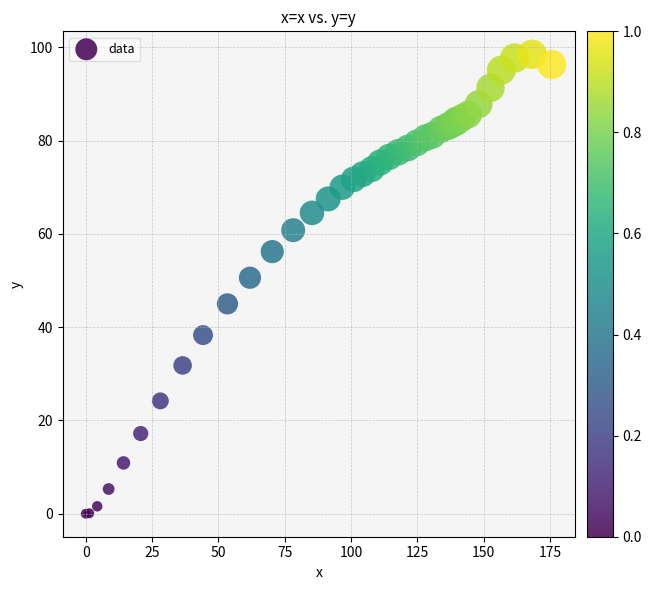

What Y value in the scatter plot is closest to 49?

50.6